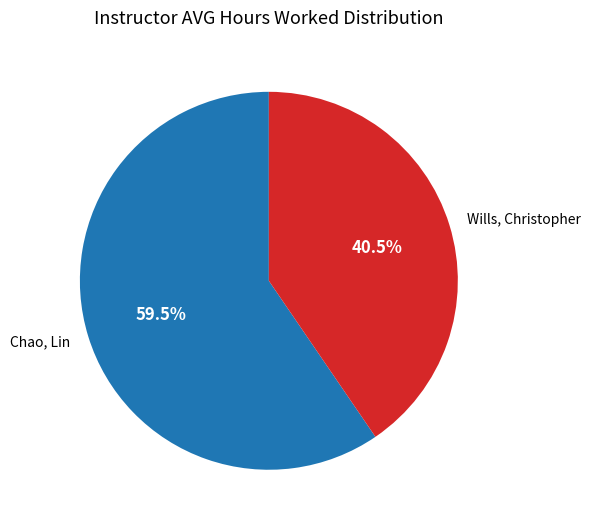

Do Wills, Christopher and Chao, Lin together represent more than half of the pie?

Yes